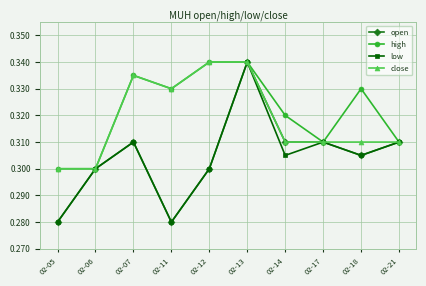

What is the difference between the maximum and minimum values in the low series?

0.1